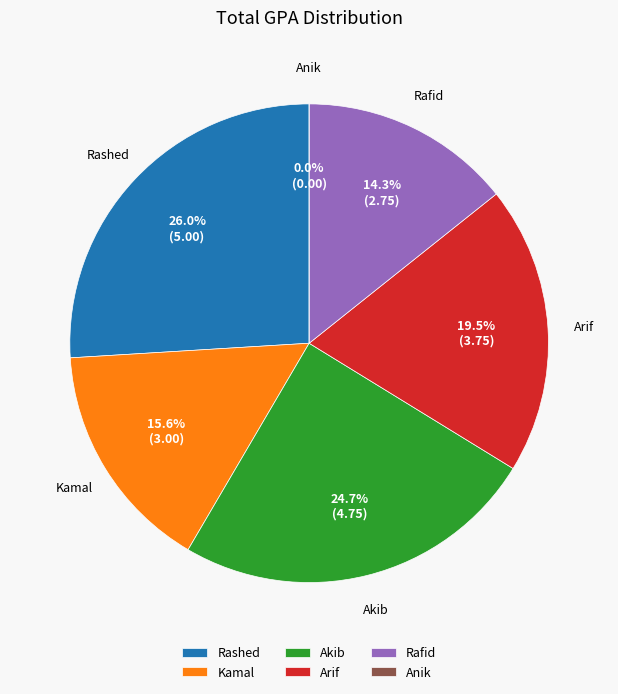

Combined, do Arif and Rafid account for over 50%?

No